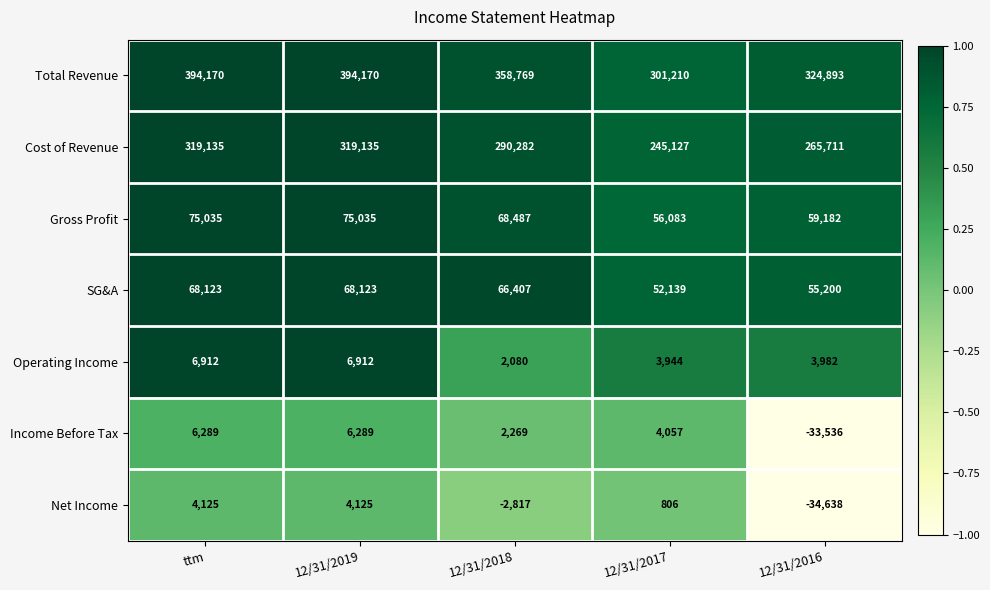

What is the spread (max minus min) of values at 12/31/2018?

361586